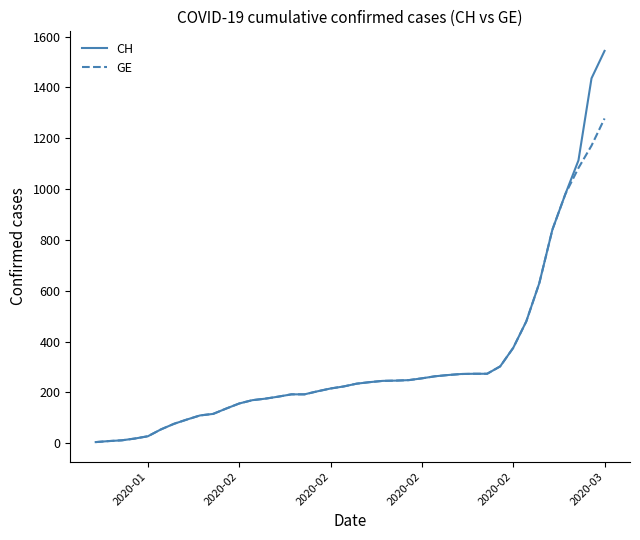

What is the maximum value for CH?

1544